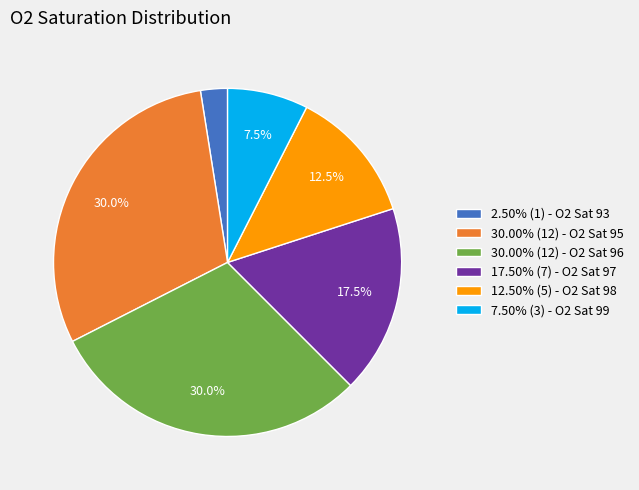

Combined, do 30.00% (12) - O2 Sat 95 and 2.50% (1) - O2 Sat 93 account for over 50%?

No